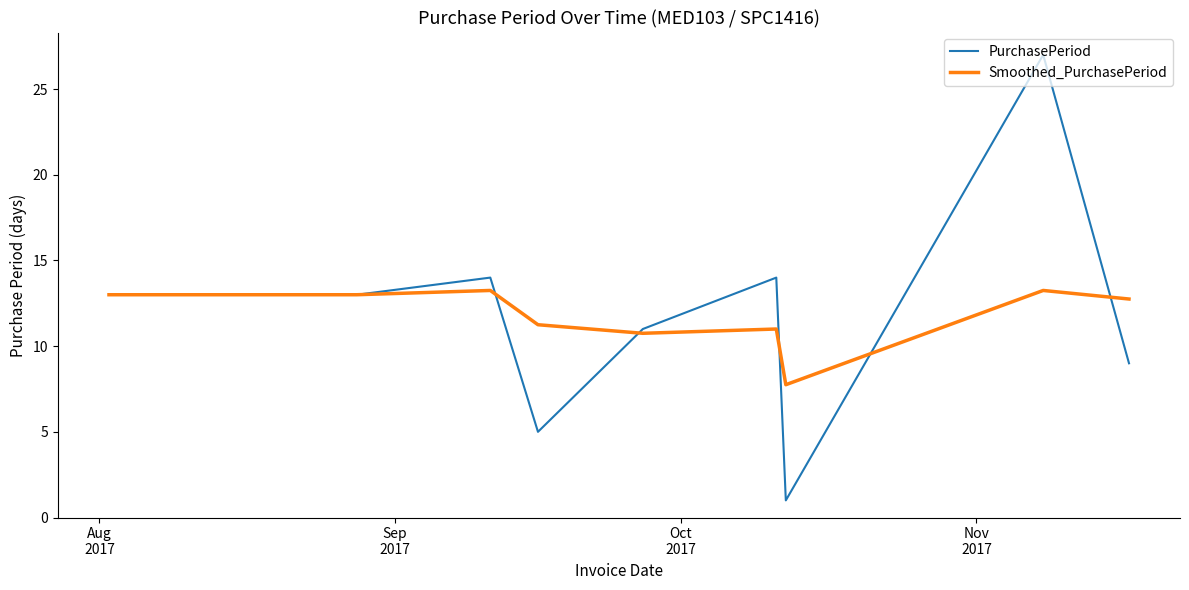

What is the smallest value displayed?

1.0